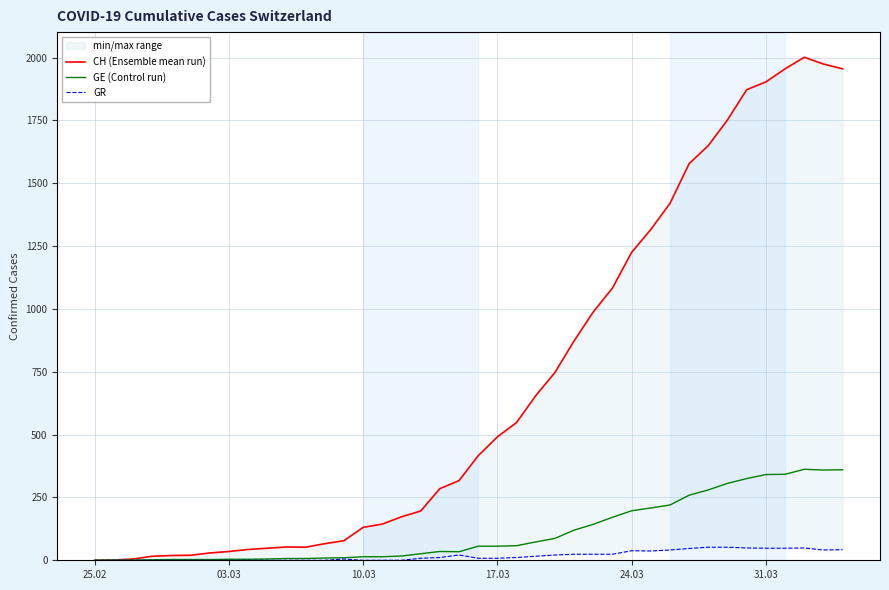

Count the number of data series in this chart.

3